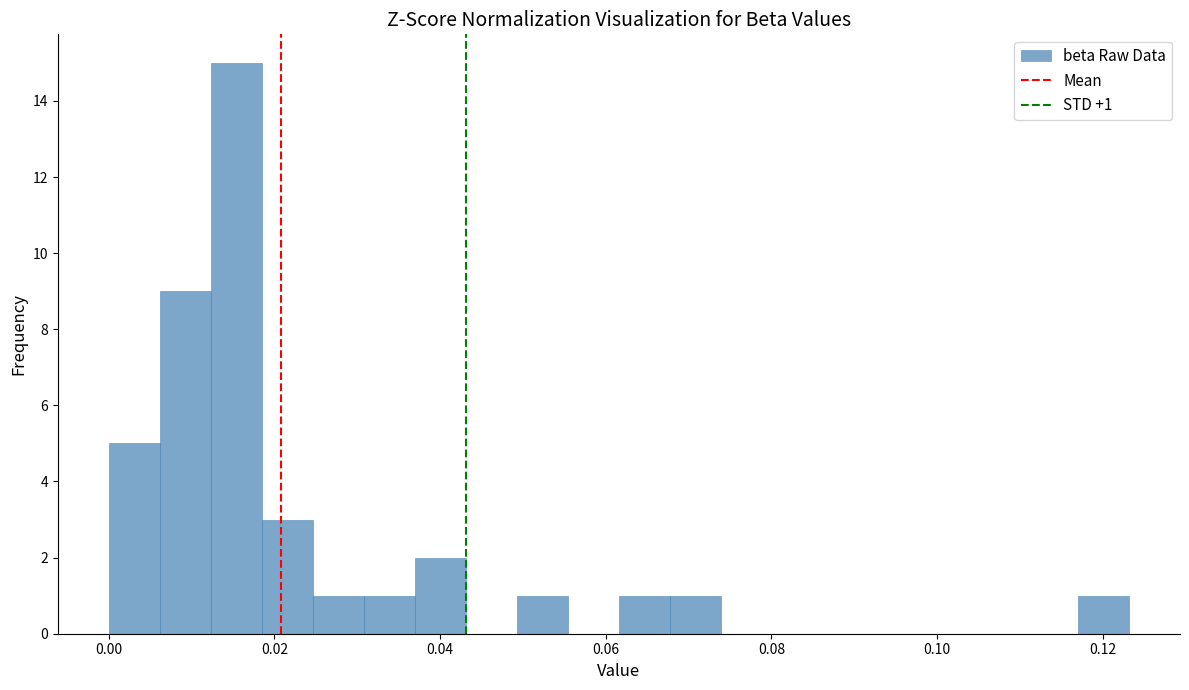

Around what value on the x-axis is the tallest bar? Give the approximate position of its centre, as read against the axis.

0.016